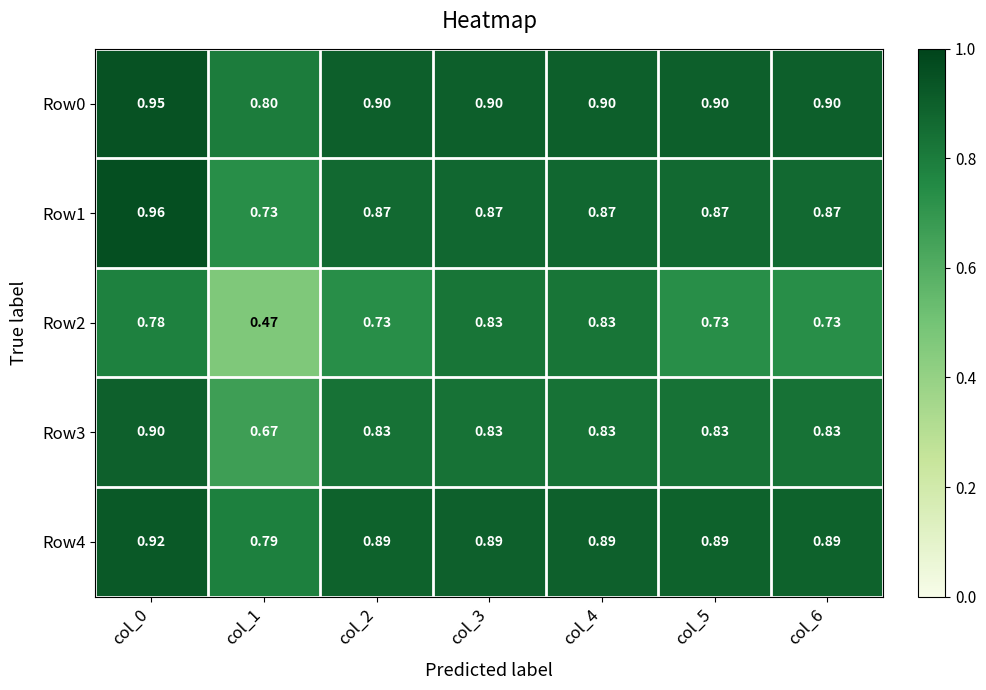

Is the value of Row1 at col_6 greater than the value of Row3 at col_0?

No